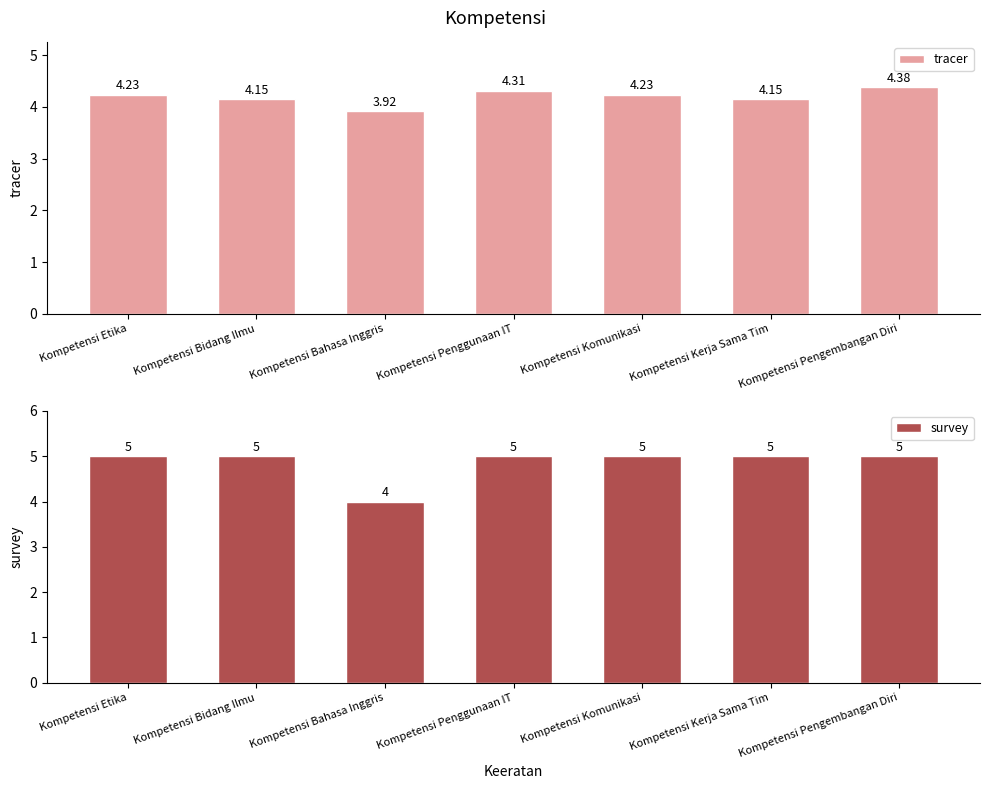

How many bars are there in each group?

2